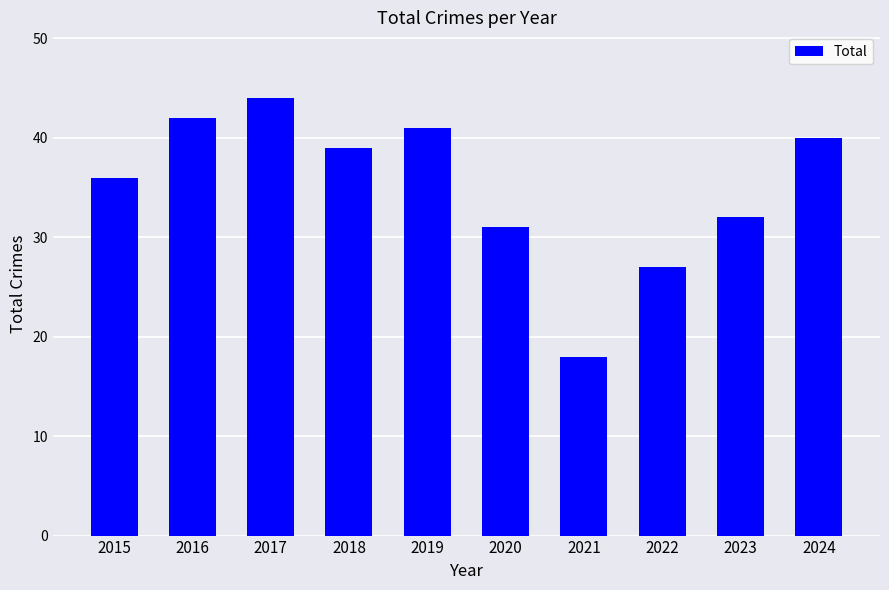

List the labels in order of value, smallest first.

2021, 2022, 2020, 2023, 2015, 2018, 2024, 2019, 2016, 2017